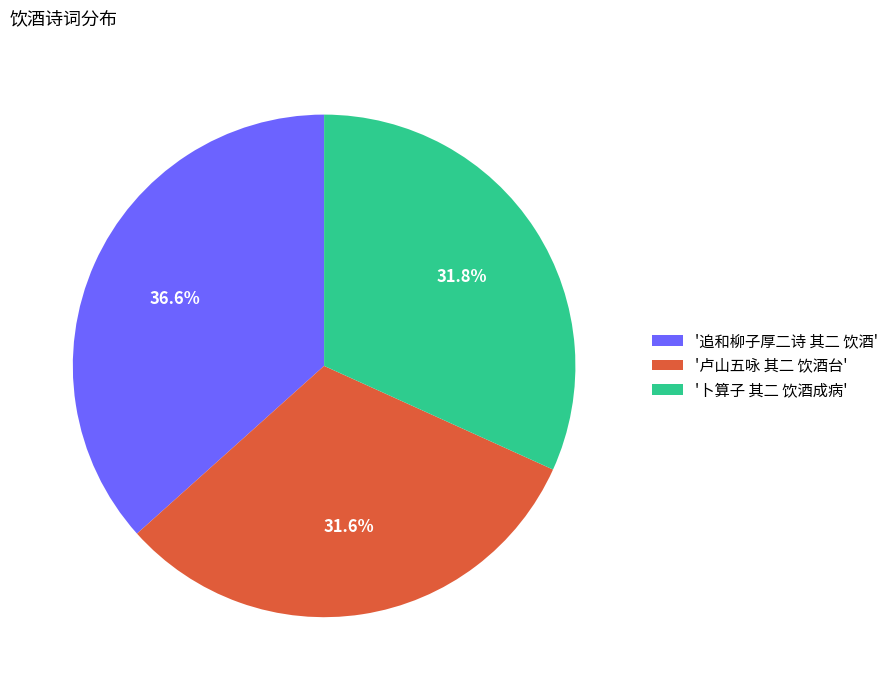

How many segments does this pie chart have?

3